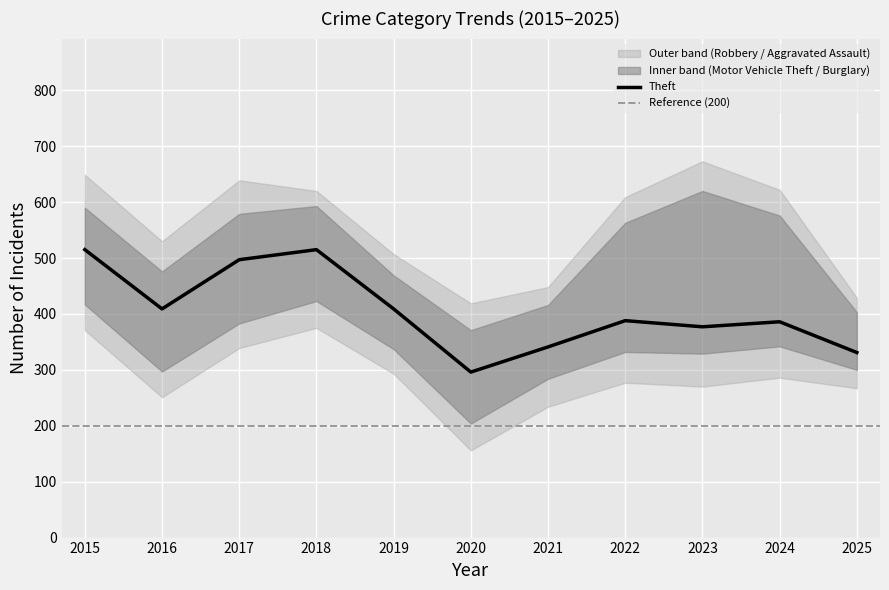

True or false: Burglary has more than 1 points higher than both neighbors.

True